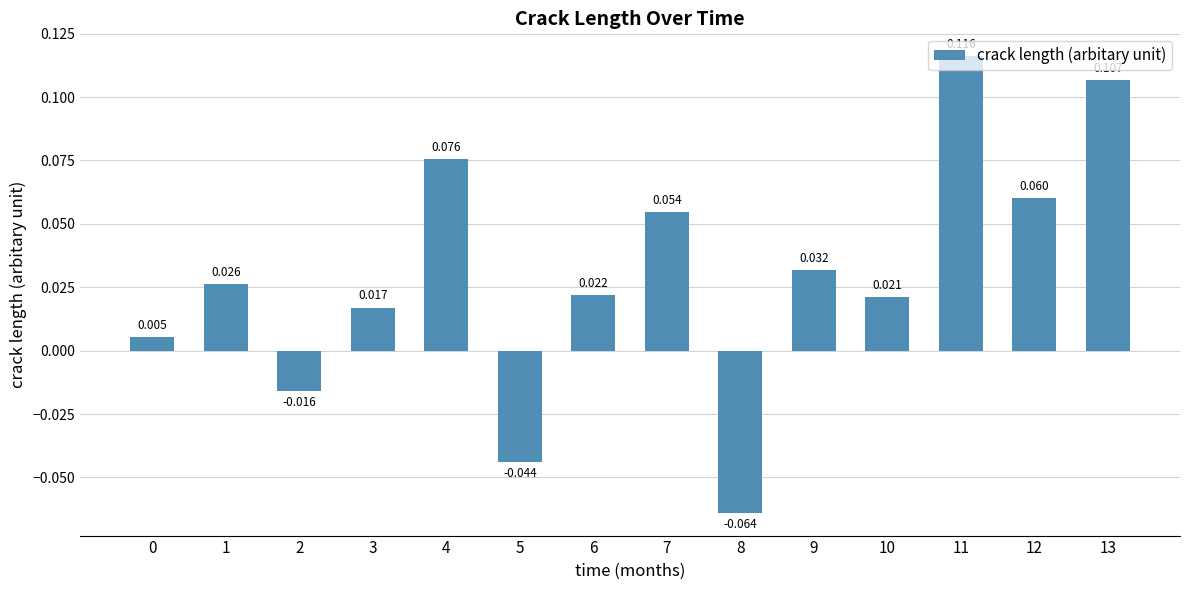

What is the sum of the values at 3 and 11?

0.1